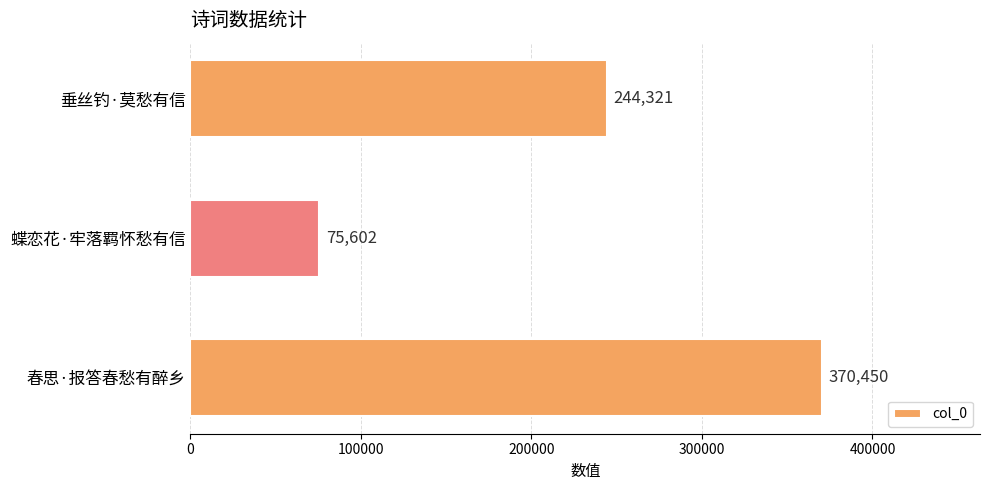

What is the smallest value displayed?

75602